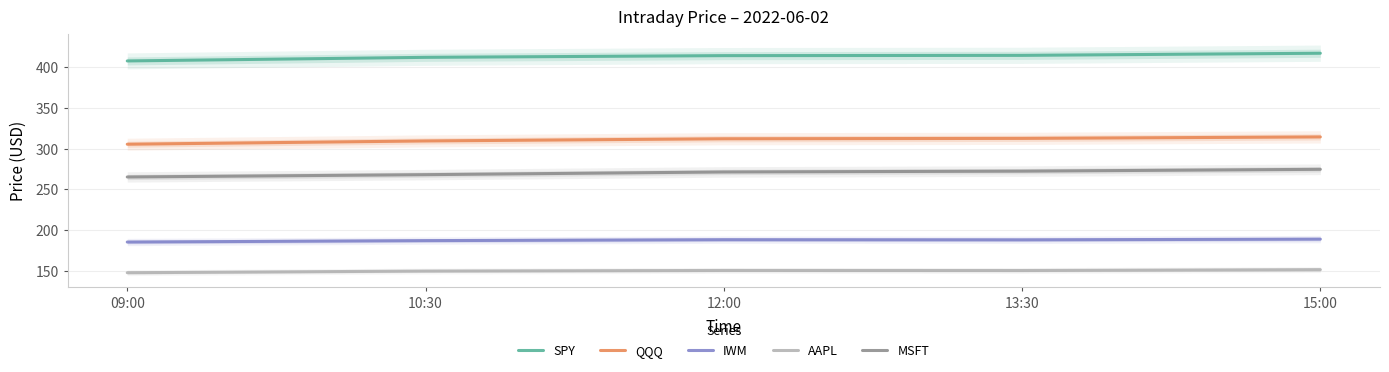

Reading left to right, what are all the values shown in this chart?

SPY: 09:00=407.8	10:30=412.2	12:00=414.3	13:30=414.7	15:00=417.3
QQQ: 09:00=305.4	10:30=309.4	12:00=312.1	13:30=312.6	15:00=314.4
IWM: 09:00=185.1	10:30=186.9	12:00=188.0	13:30=187.8	15:00=188.7
AAPL: 09:00=147.4	10:30=149.4	12:00=150.2	13:30=150.1	15:00=151.2
MSFT: 09:00=265.1	10:30=268.0	12:00=271.3	13:30=272.3	15:00=274.6